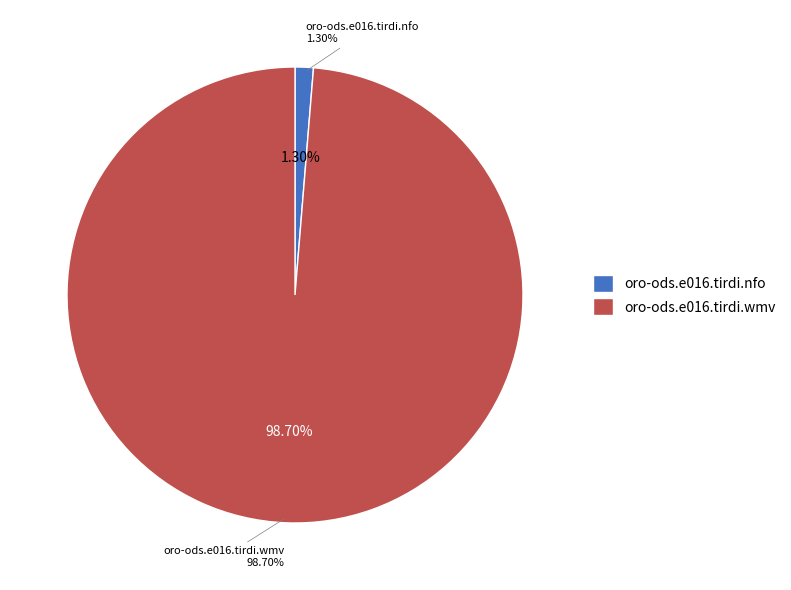

True or false: oro-ods.e016.tirdi.nfo accounts for 7% of the total.

False